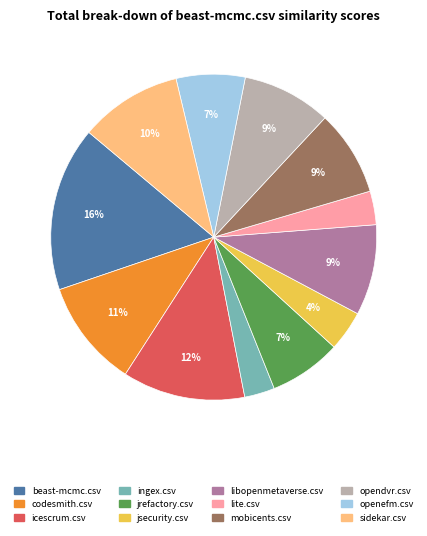

Is openefm.csv the majority of the pie?

No